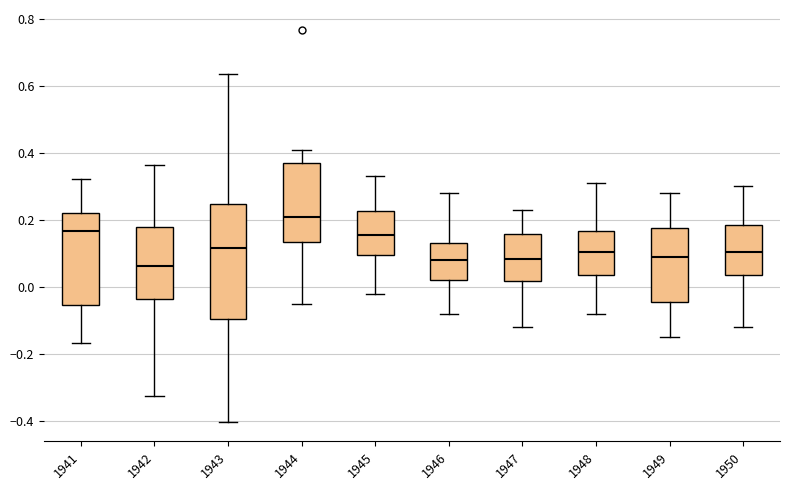

Reading left to right, transcribe this box plot: for each box, give where its median line is, the range the box spans, and where its two whiskers end, as read against the y-axis. The values are not printed on the chart, so give them approximately, as read against the axis.

1941: median 0.16, box -0.06 to 0.22, whiskers -0.16 to 0.32
1942: median 0.06, box -0.04 to 0.18, whiskers -0.32 to 0.36
1943: median 0.12, box -0.10 to 0.24, whiskers -0.40 to 0.64
1944: median 0.22, box 0.14 to 0.36, whiskers -0.04 to 0.42
1945: median 0.16, box 0.10 to 0.22, whiskers -0.02 to 0.34
1946: median 0.08, box 0.02 to 0.14, whiskers -0.08 to 0.28
1947: median 0.08, box 0.02 to 0.16, whiskers -0.12 to 0.24
1948: median 0.10, box 0.04 to 0.16, whiskers -0.08 to 0.32
1949: median 0.10, box -0.04 to 0.18, whiskers -0.14 to 0.28
1950: median 0.10, box 0.04 to 0.18, whiskers -0.12 to 0.30